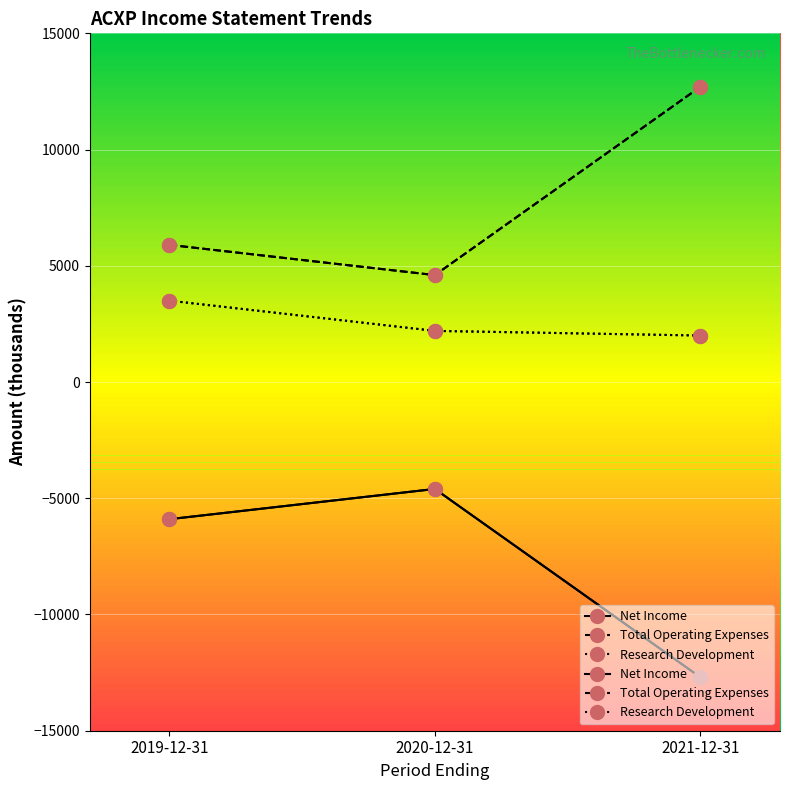

What is the label of the 3rd point from the right?

2019-12-31